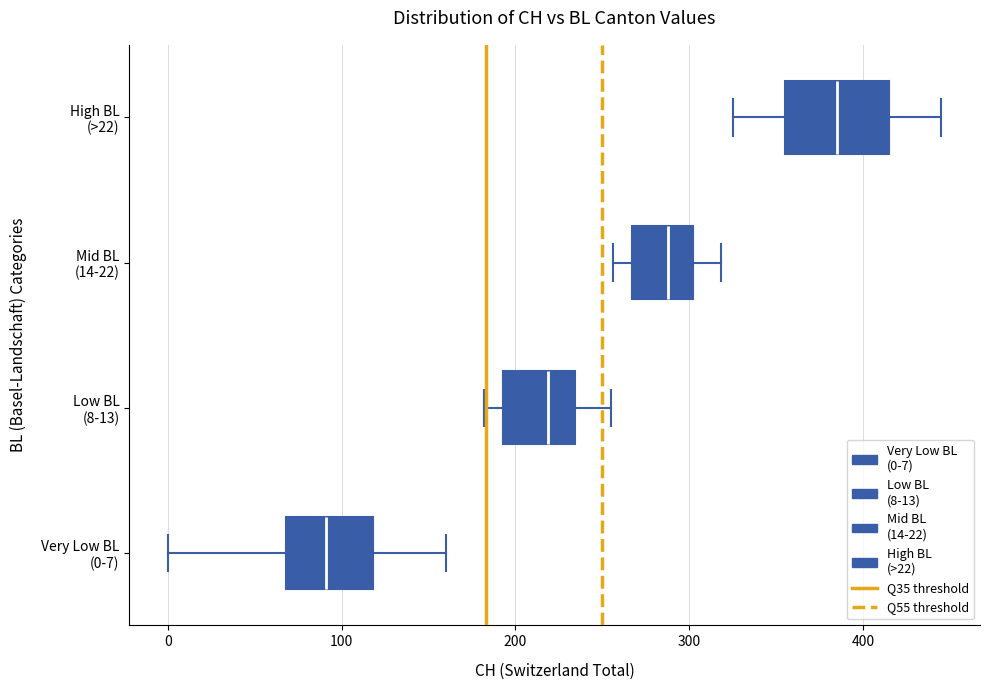

Comparing the boxes themselves (not the whiskers), which one is the widest?

High BL (>22)